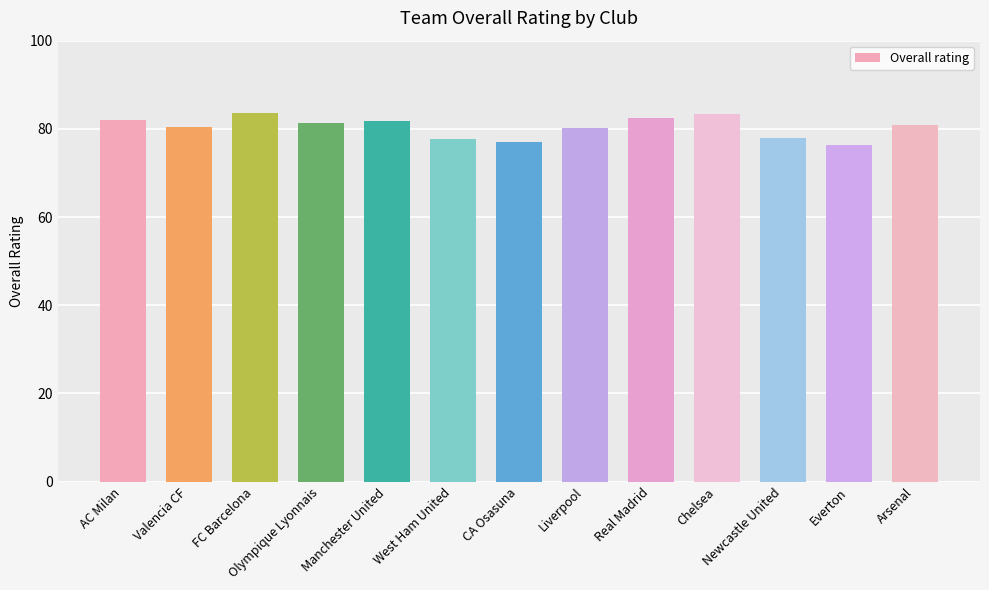

How many data points does each series have?

13